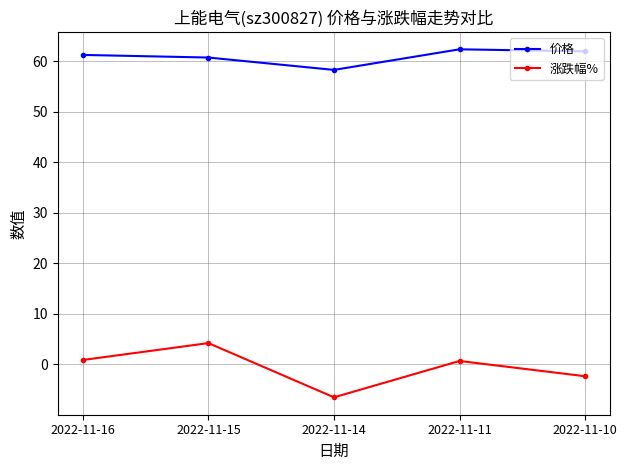

What is the spread (max minus min) of values at 2022-11-14?

64.9